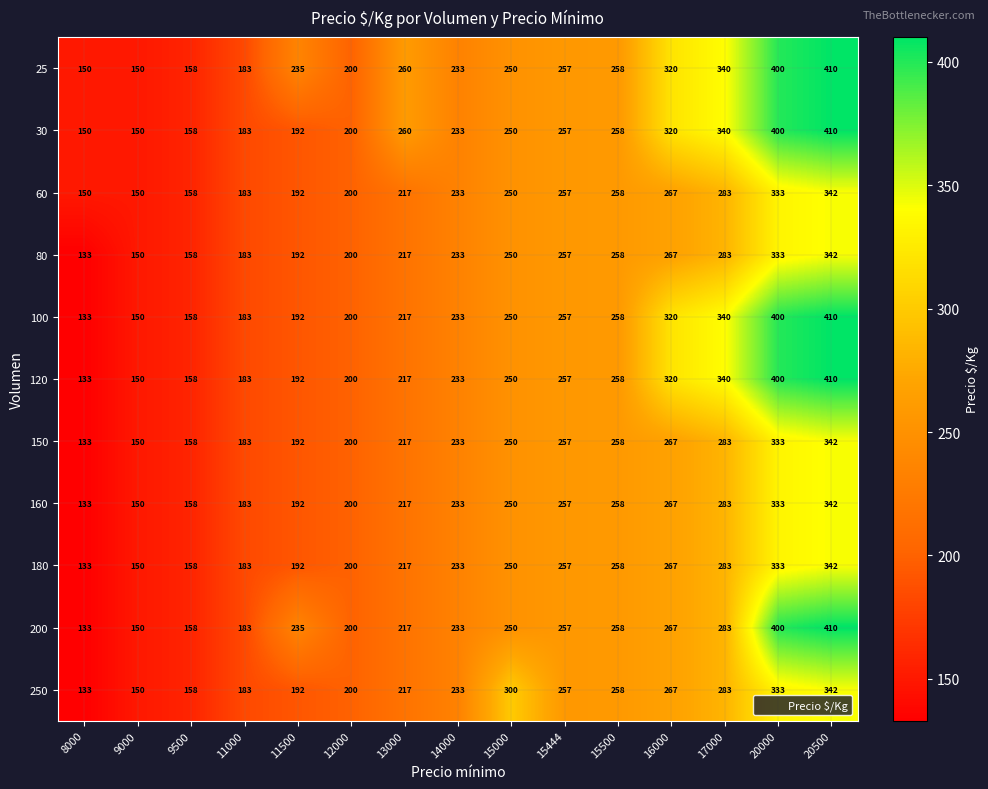

Rank the categories by 100 value from lowest to highest.

8000, 9000, 9500, 11000, 11500, 12000, 13000, 14000, 15000, 15444, 15500, 16000, 17000, 20000, 20500